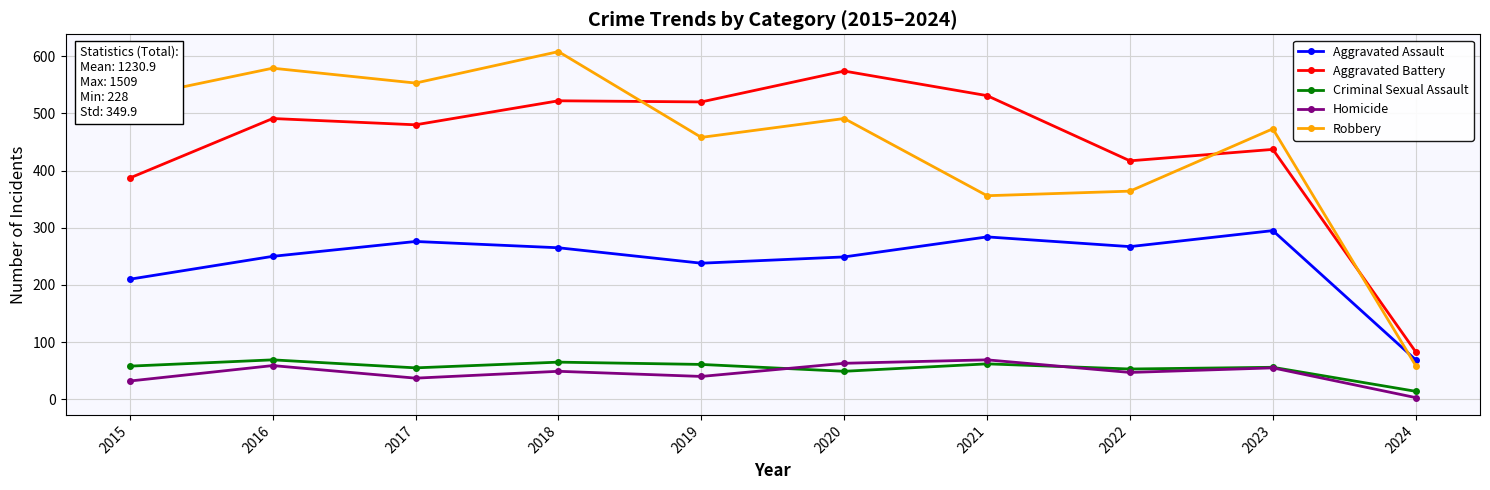

Where is Robbery nearest to the value 333?

2021